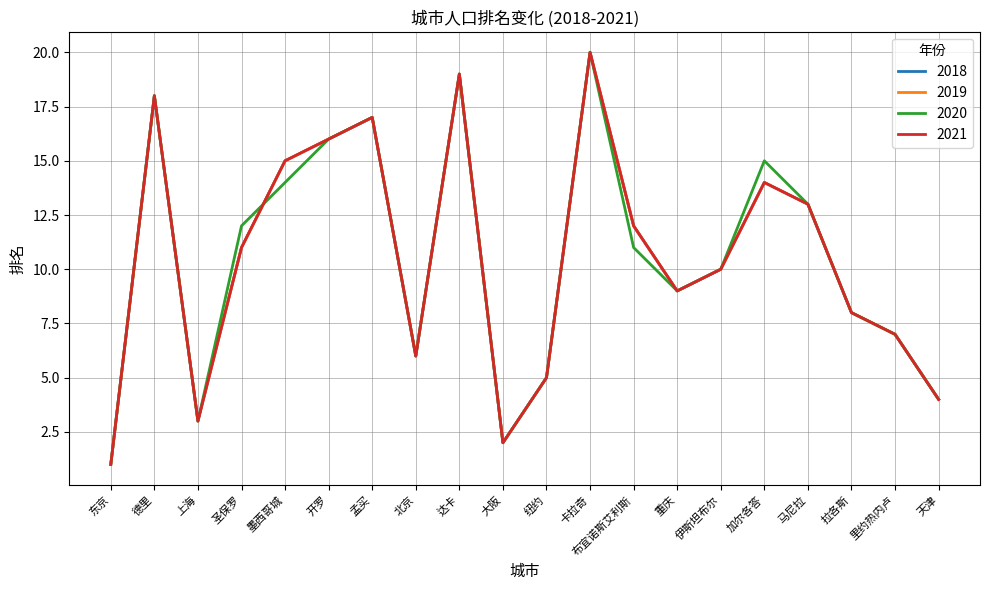

True or false: 2021 has a value of 9 at 重庆.

True